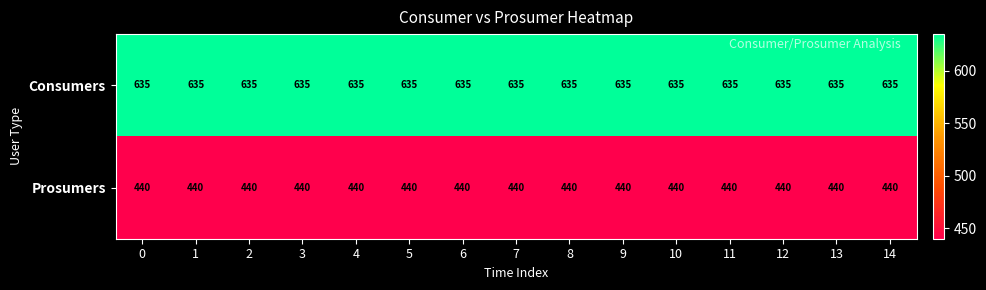

Which series has the largest total across all categories?

Consumers